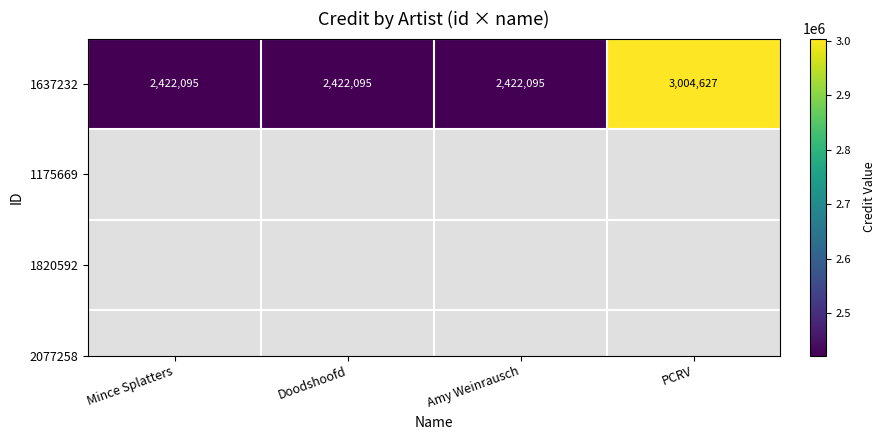

Is it true that the value at Doodshoofd is 2422095?

True